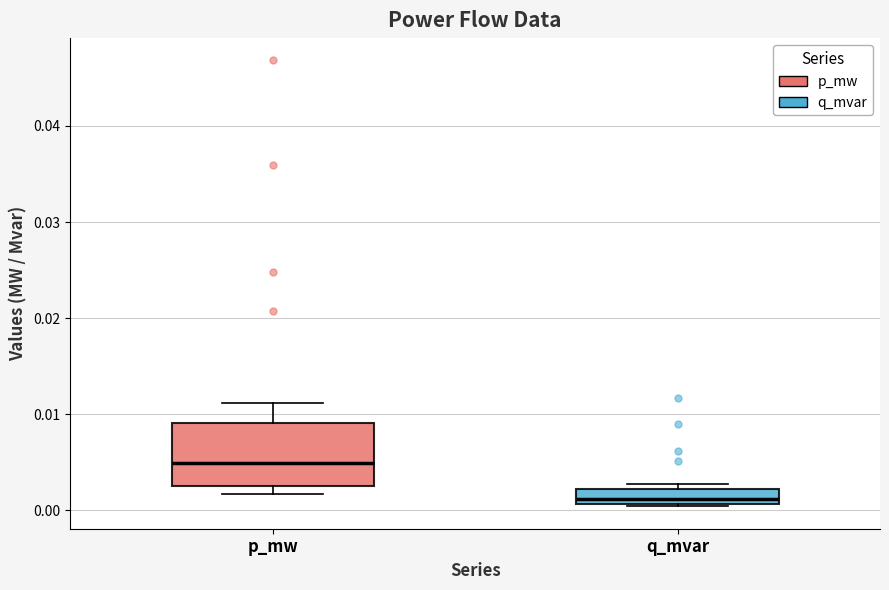

Reading left to right, transcribe this box plot: for each box, give where its median line is, the range the box spans, and where its two whiskers end, as read against the y-axis. The values are not printed on the chart, so give them approximately, as read against the axis.

p_mw: median 0.005, box 0.003 to 0.009, whiskers 0.002 to 0.011
q_mvar: median 0.001 (inside the box), box 0.001 to 0.002, whiskers 0.000 to 0.003